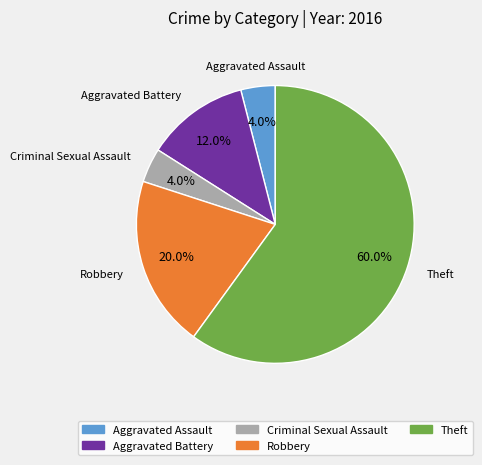

What is the total percentage of Robbery and Theft?

80.0%